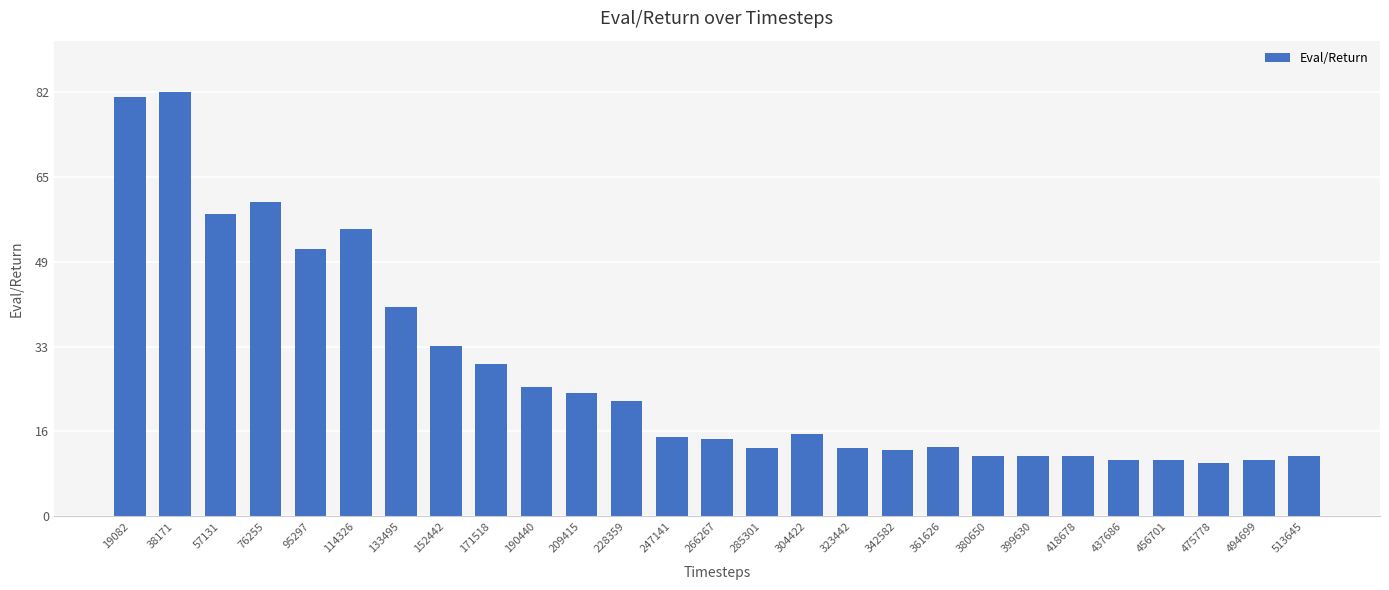

The chart shows a value of 17.9 at 513645. True or false?

False